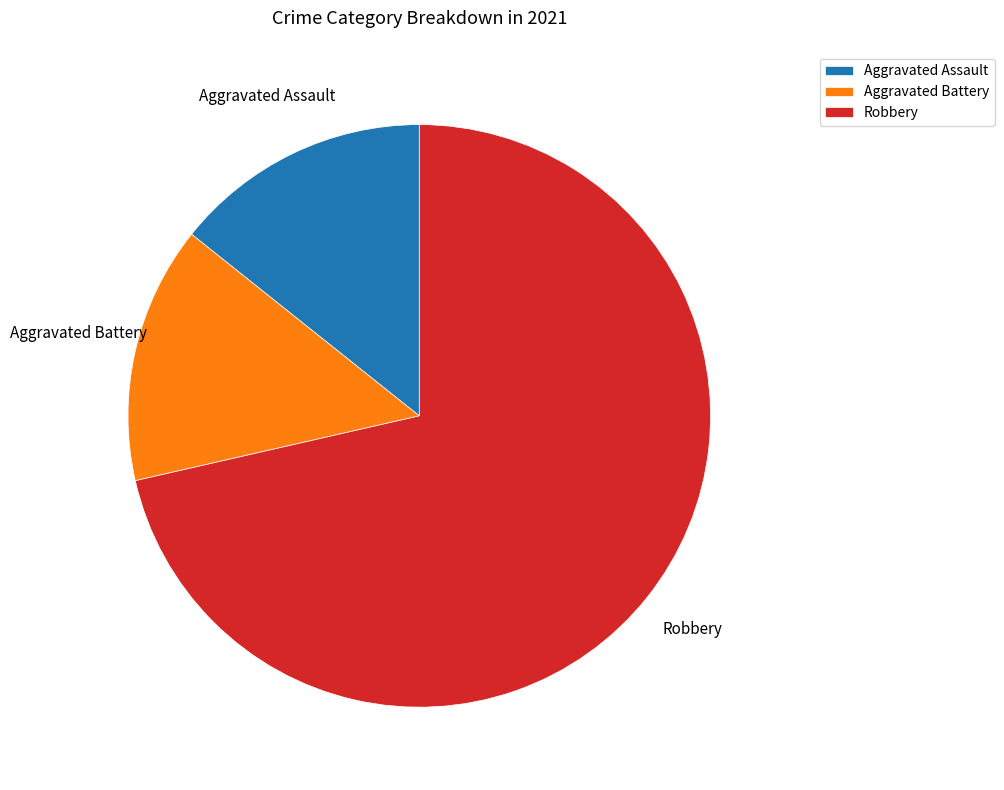

True or false: Robbery accounts for 82% of the total.

False